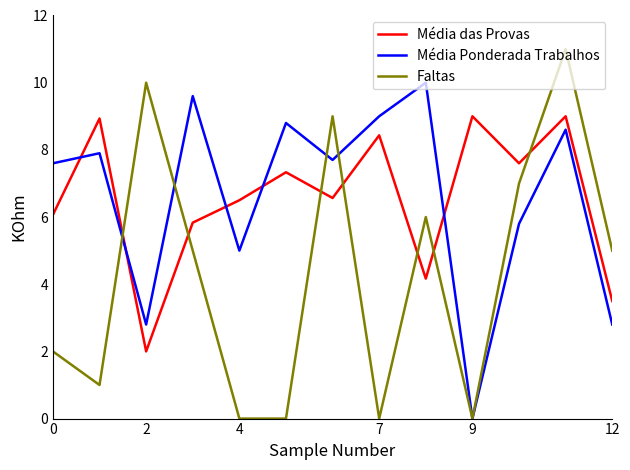

How many intersections are there between Média das Provas and Faltas?

7